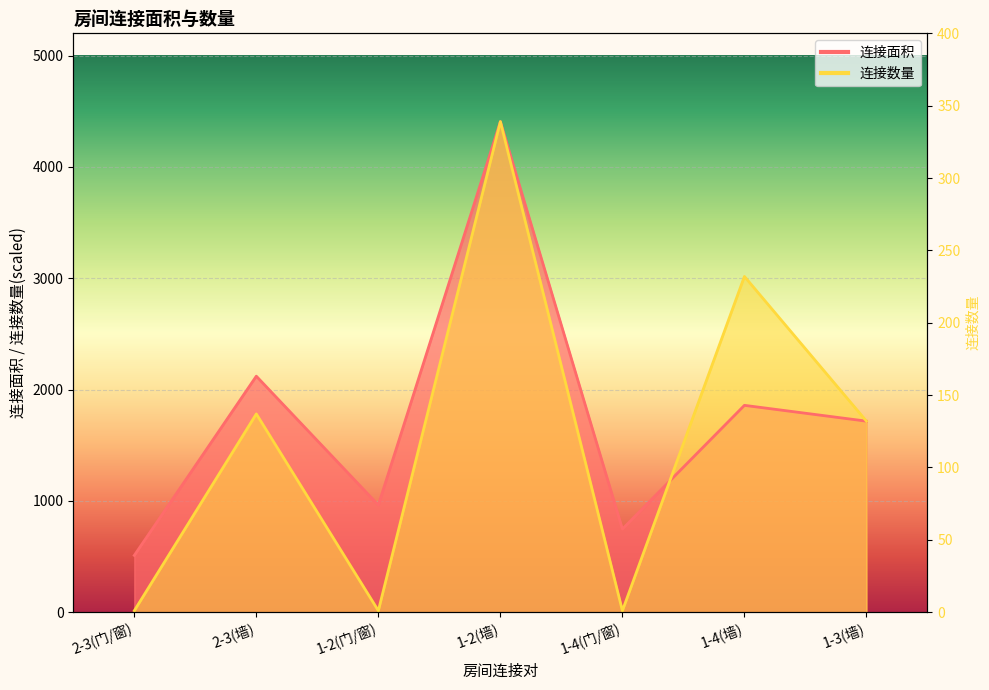

Read the 连接面积 value at 2-3(墙), to the nearest 10.

2120